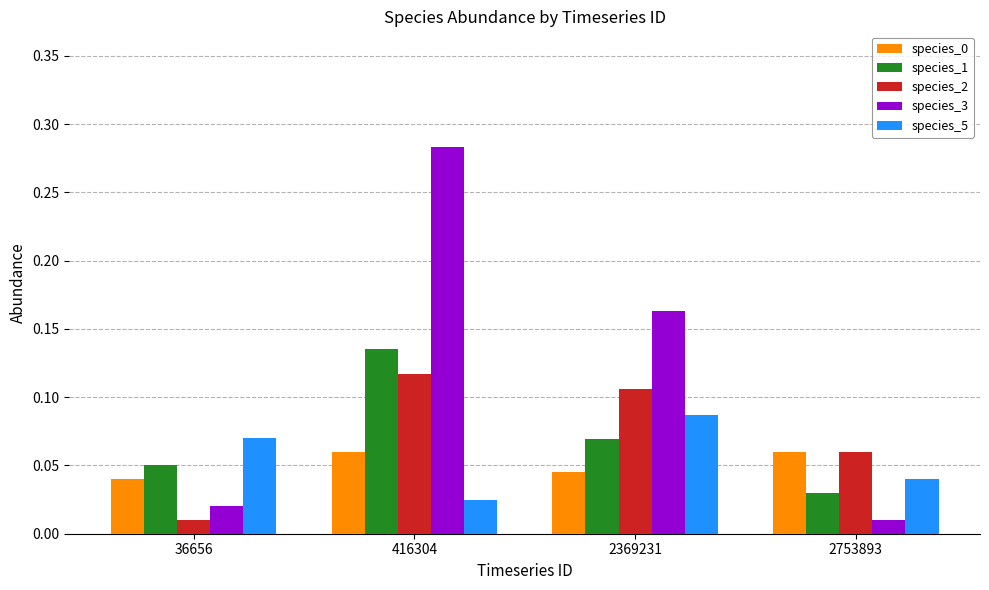

The species_2 series shows 0.2 at 2369231. True or false?

False